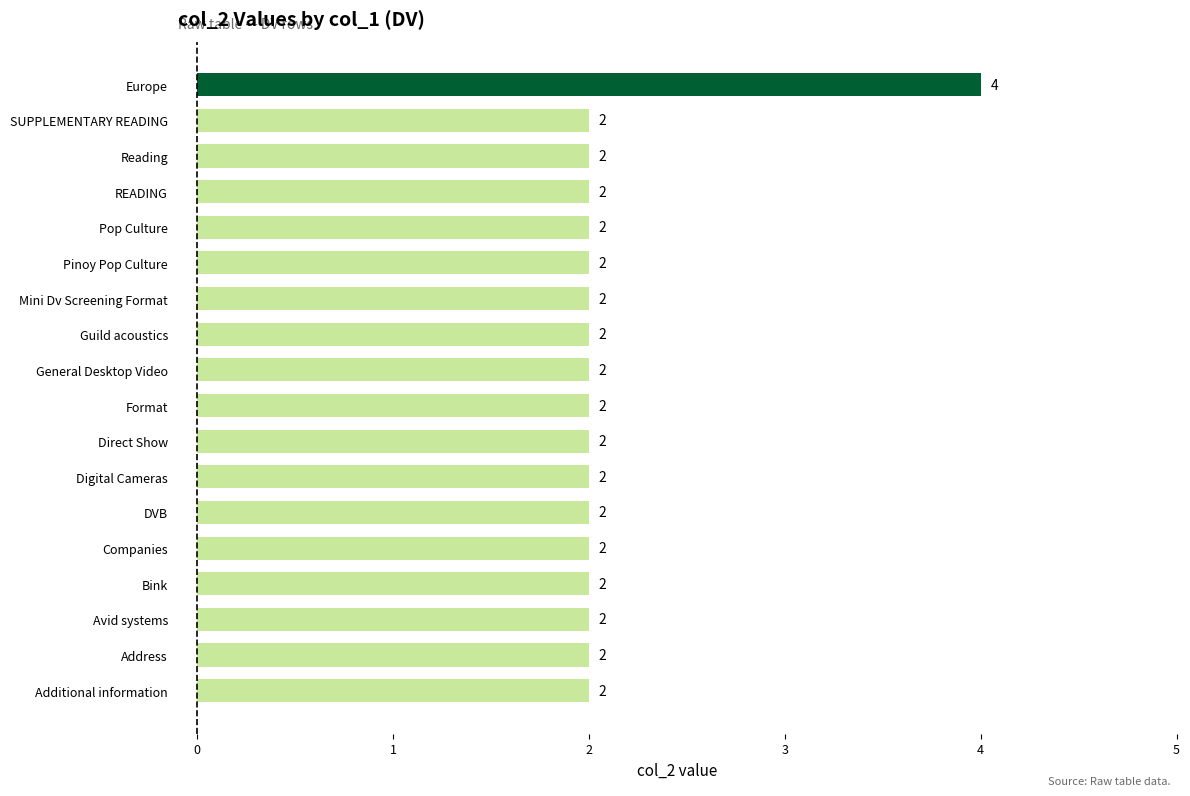

What is the sum of all values?

38